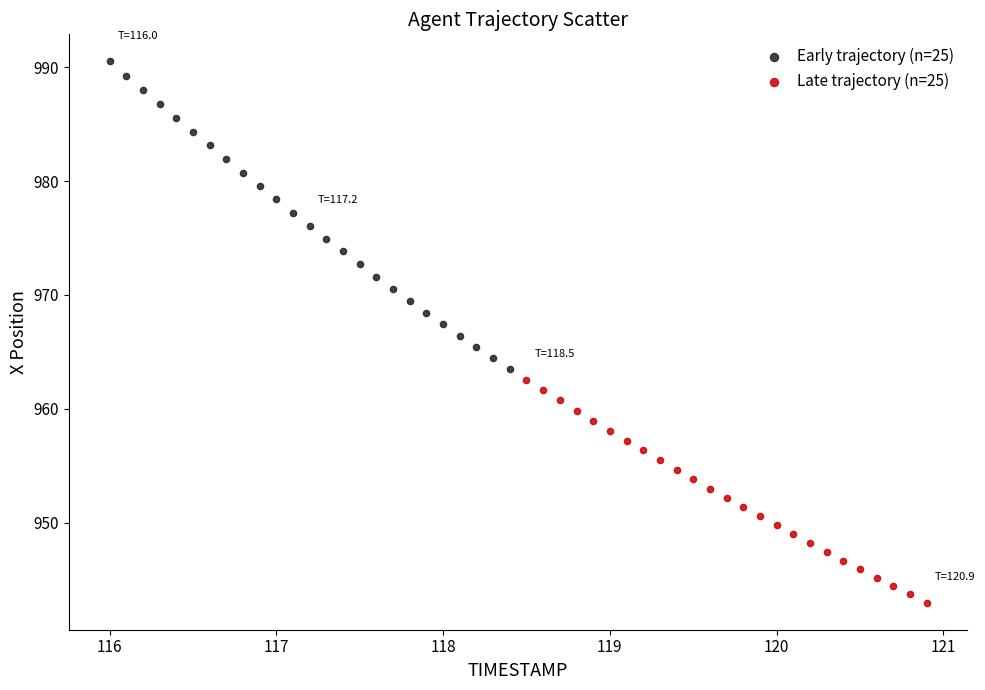

Which series has the widest spread of Y values?

Early trajectory (n=25)